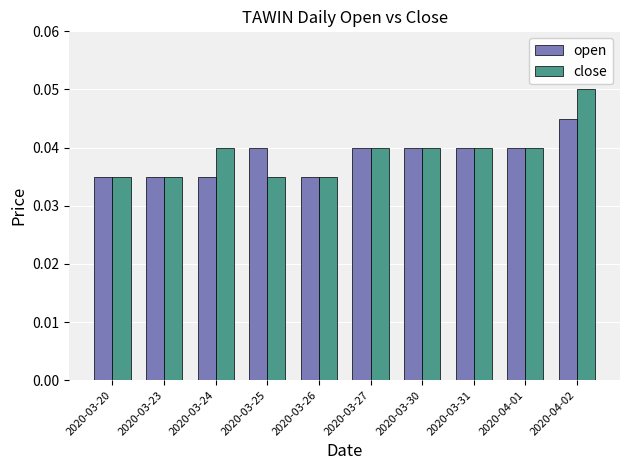

How many close values are between 0 and 1?

10